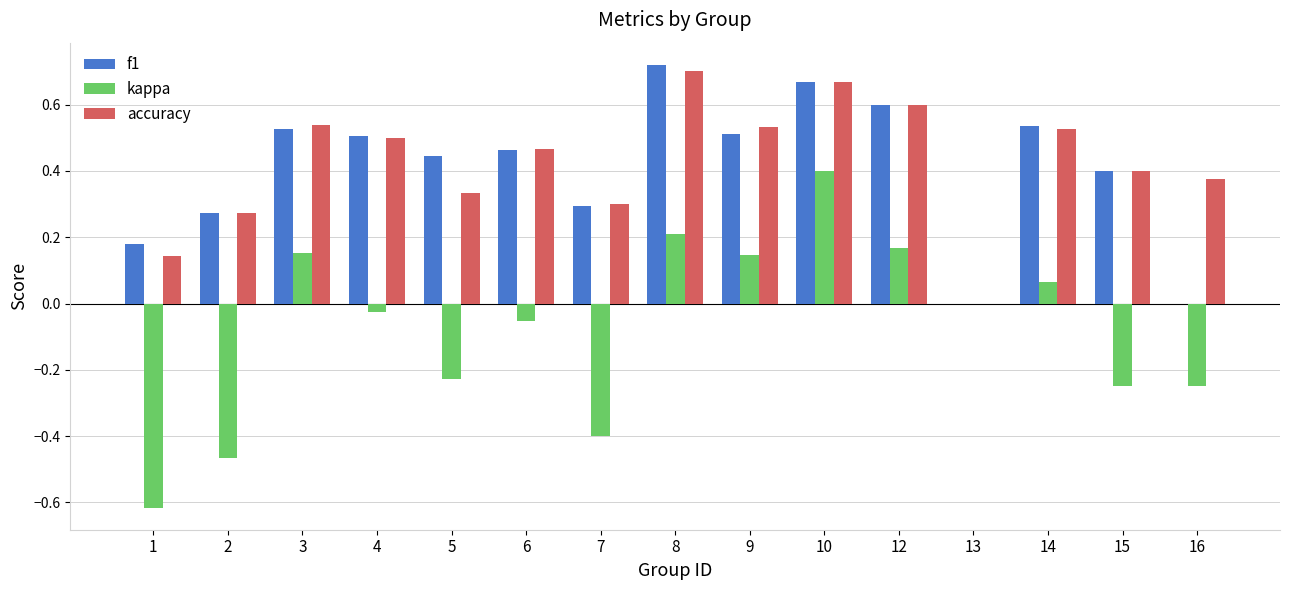

Does the chart contain stacked bars?

No